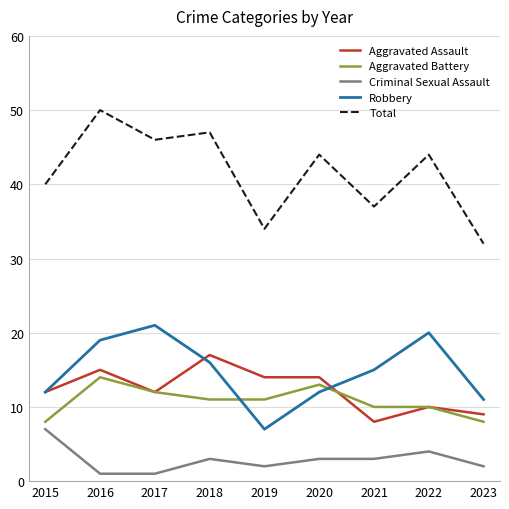

True or false: Aggravated Battery and Aggravated Assault cross at least once.

True